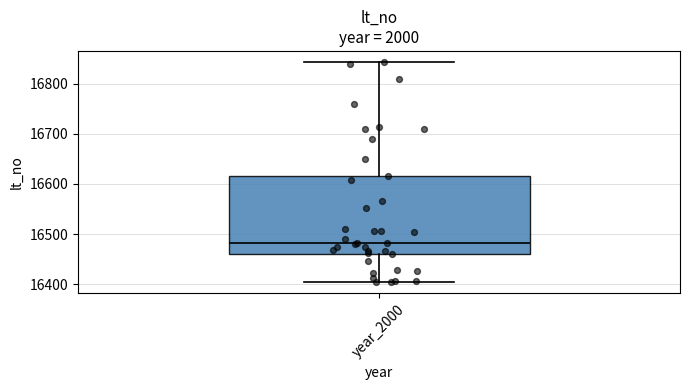

Read this box plot against the y-axis: the position of the median line, the range covered by the box, and the ends of both whiskers. The values are not printed on the chart, so give them approximately, as read against the axis.

median 16480, box 16460 to 16620, whiskers 16400 to 16840